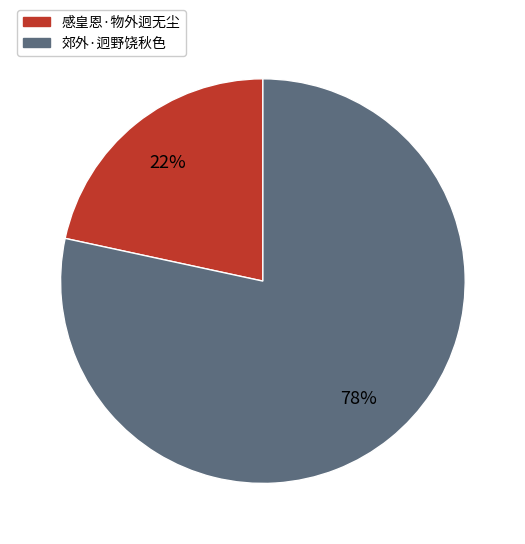

Is the sum of 感皇恩·物外迥无尘 and 郊外·迥野饶秋色 greater than half?

Yes